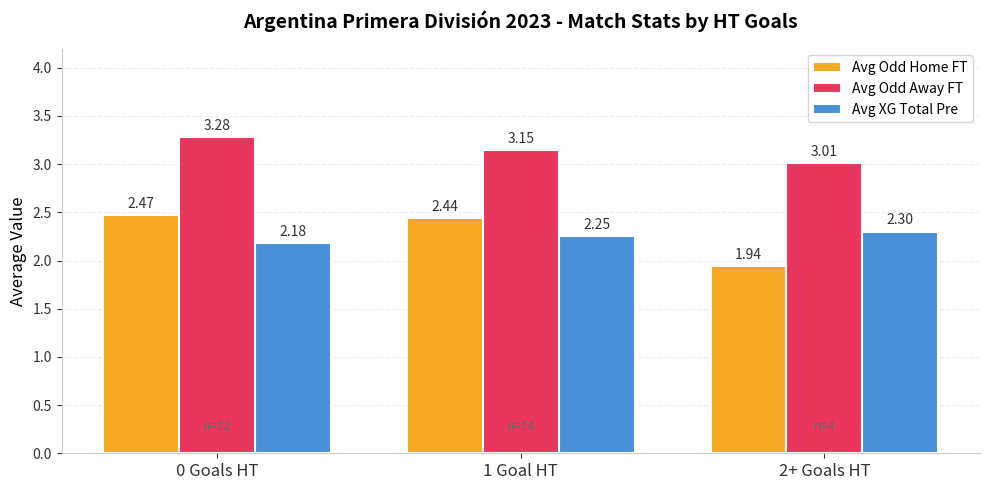

What is the difference between the Avg Odd Away FT values at 0 Goals HT and 2+ Goals HT?

0.3